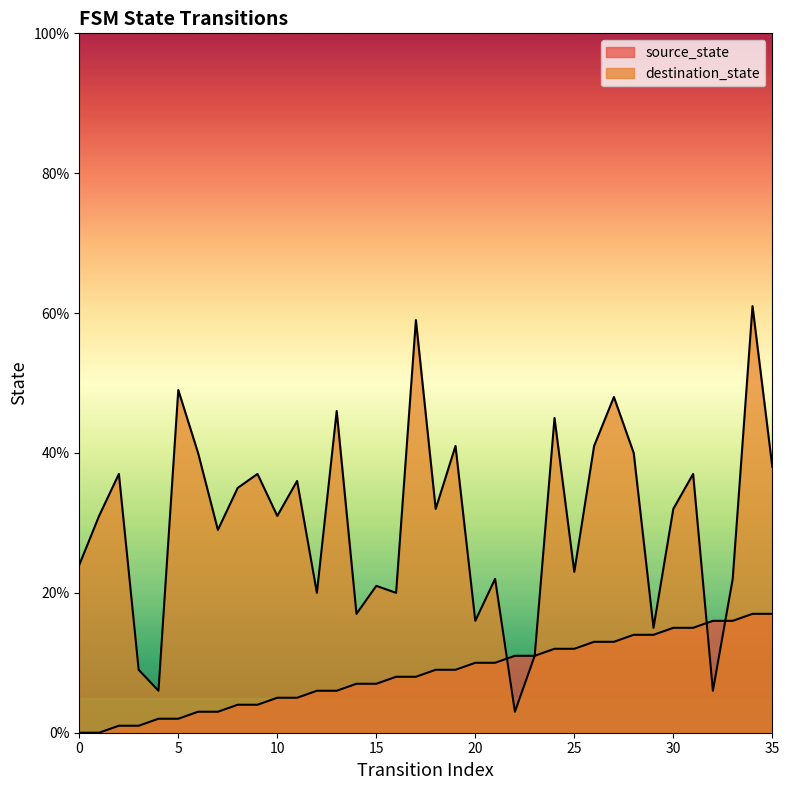

Which series has the largest total across all categories?

destination_state